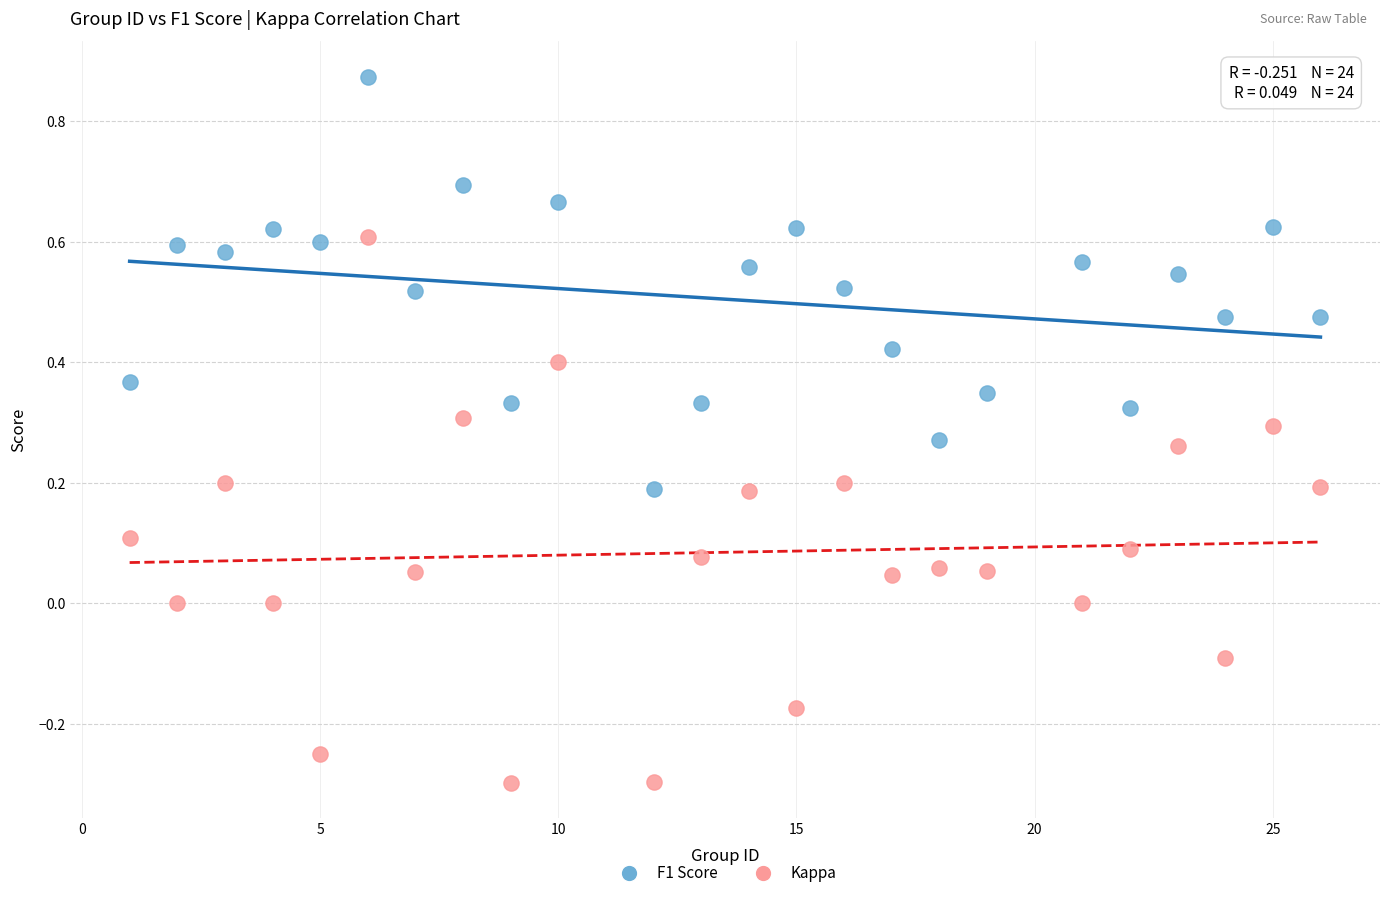

Across all data points, what is the range of Y values (max minus min)?

1.2